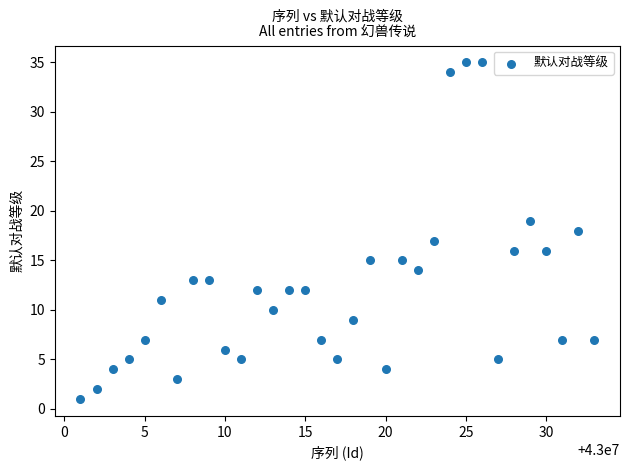

What is the range of Y values (max minus min)?

34